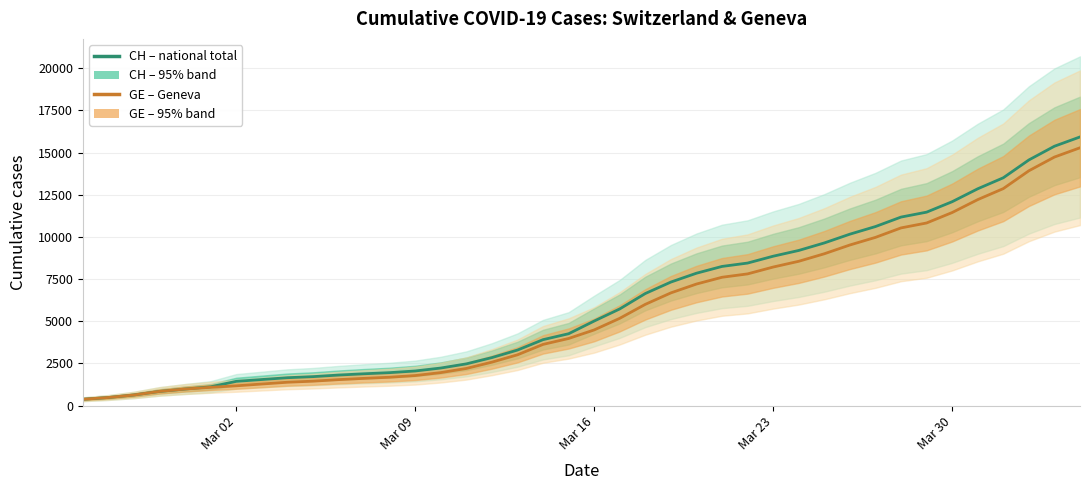

True or false: CH (cumulative) and GE (cumulative) cross at least once.

False